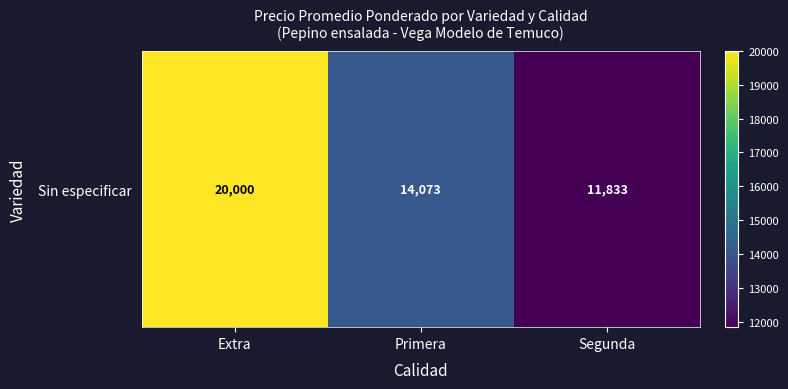

Count the values in the range 11833 to 20000.

3